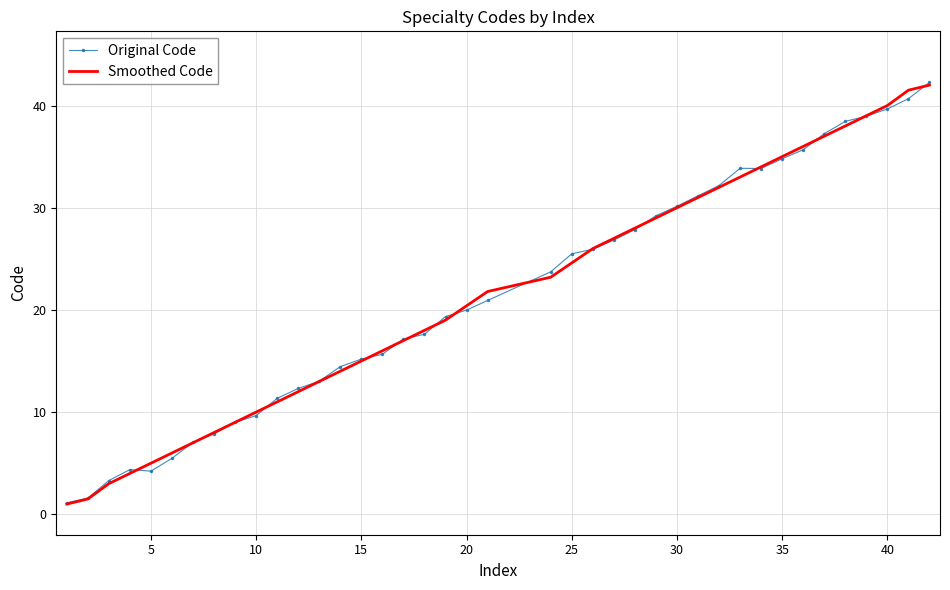

What is the maximum value for Smoothed Code?

42.0